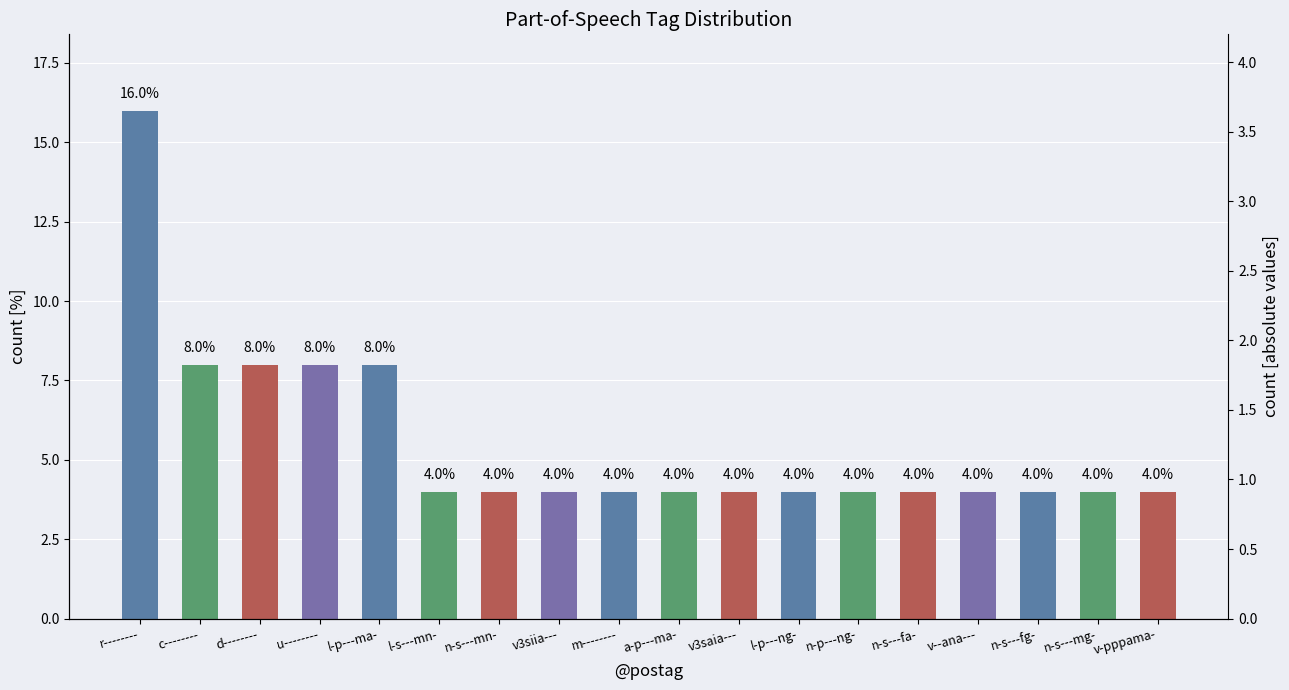

What is the ratio of the value at r-------- to the value at a-p---ma-?

4.0